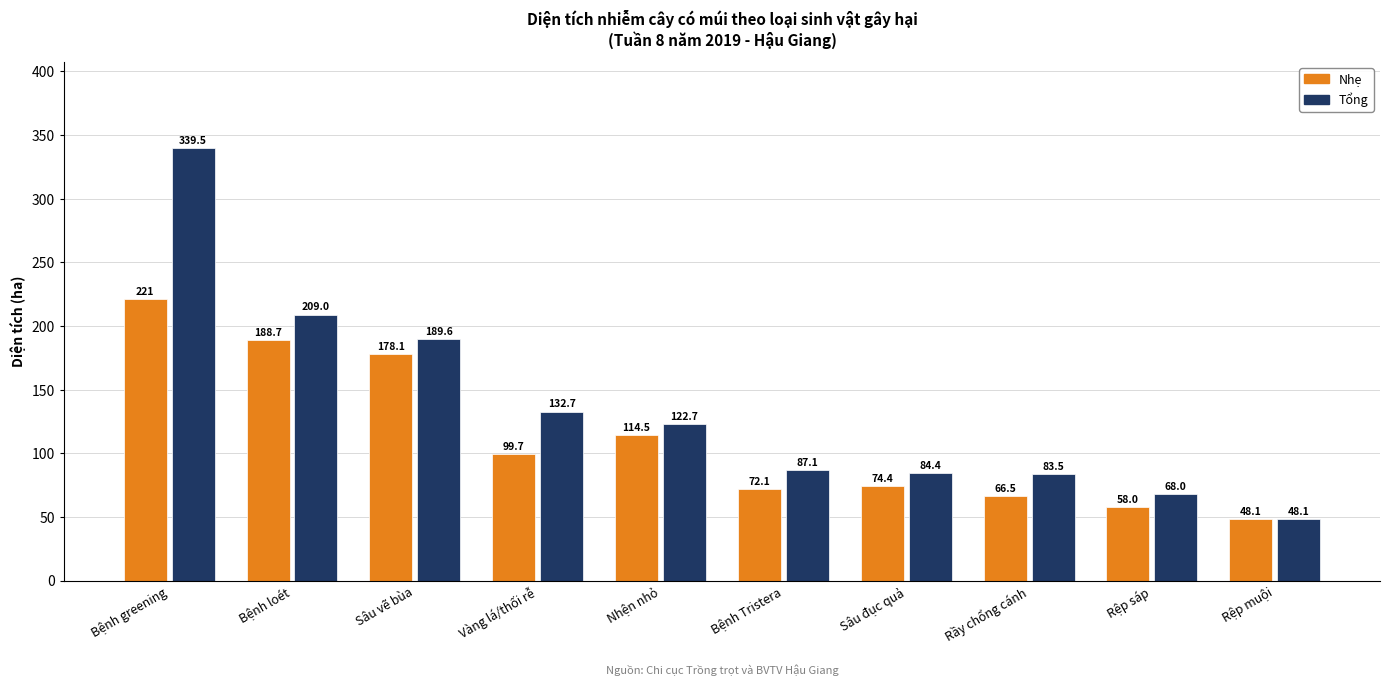

Read the Tổng value at Rệp sáp.

68.0